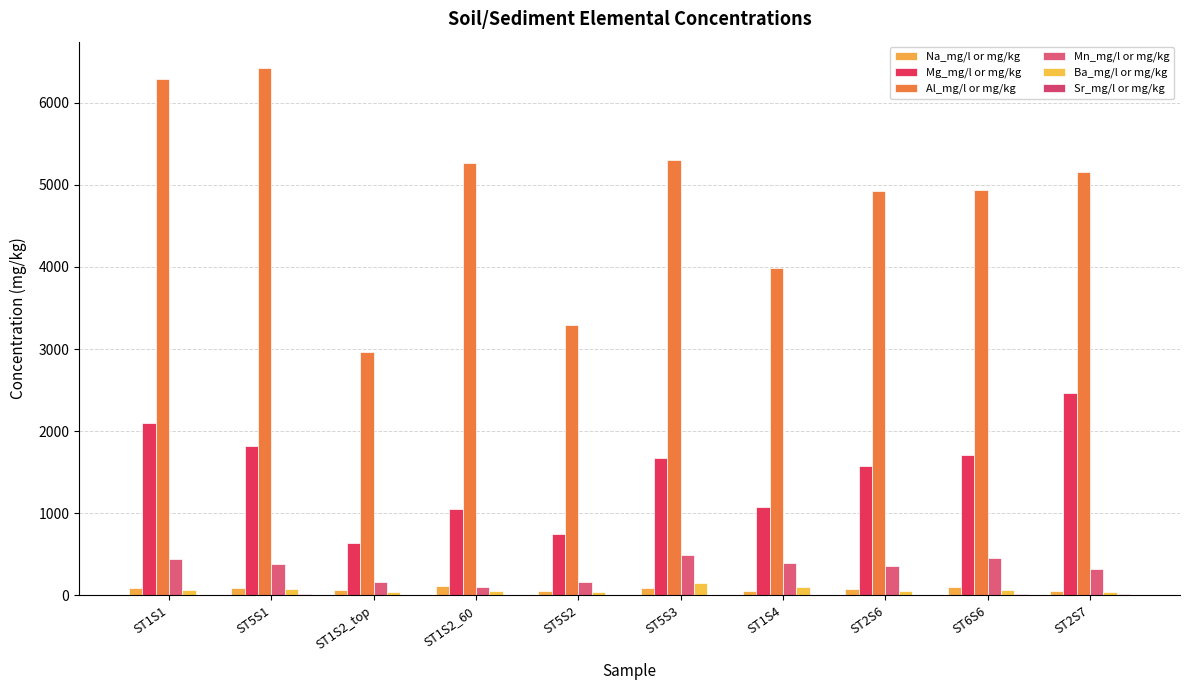

How many series are shown in this chart?

6